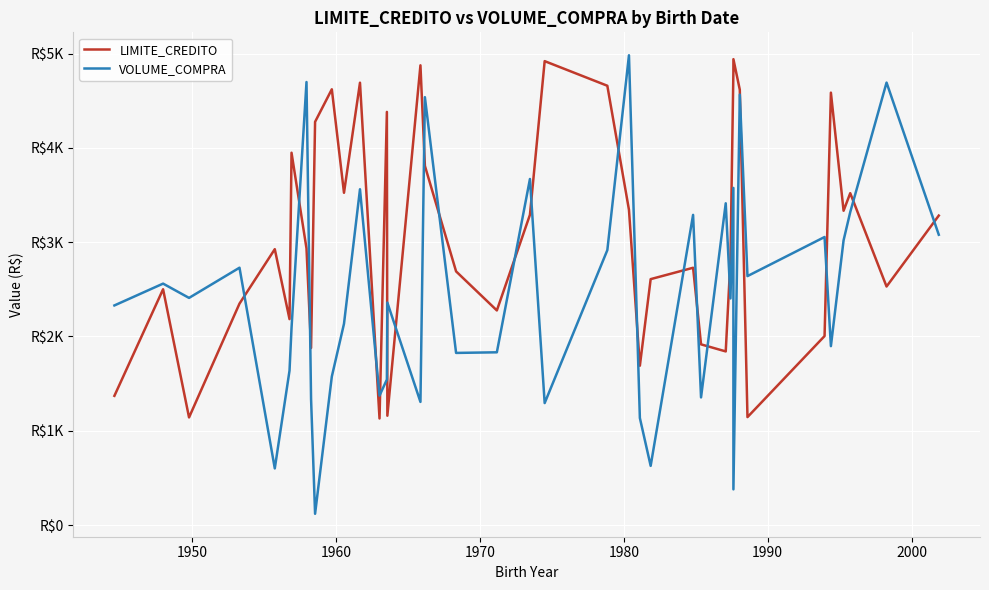

True or false: LIMITE_CREDITO and VOLUME_COMPRA intersect in this chart.

True